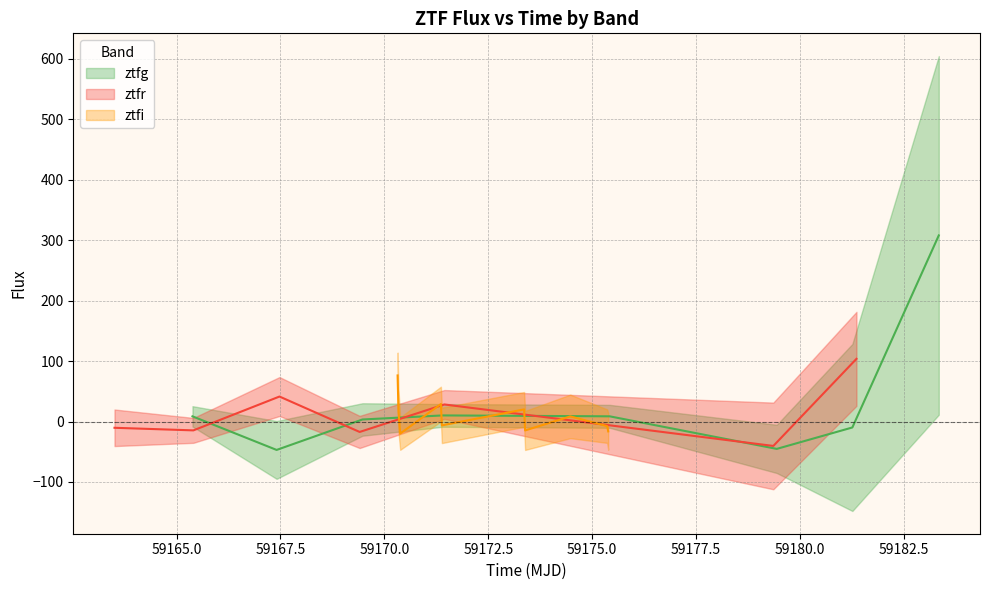

What is the difference between the ztfi values at 1 and 2?

37.0